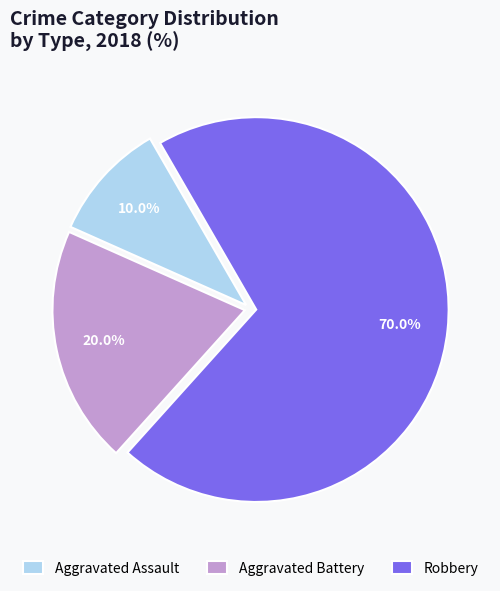

To the nearest percent, what is the difference between the Aggravated Assault and Robbery slice percentages?

60%